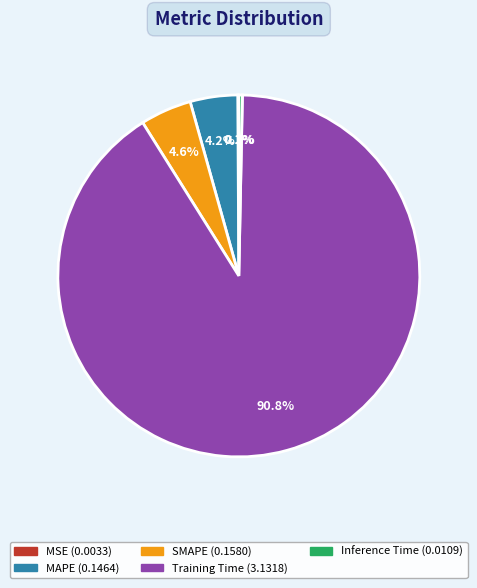

Is the sum of Inference Time and Training Time greater than half?

Yes